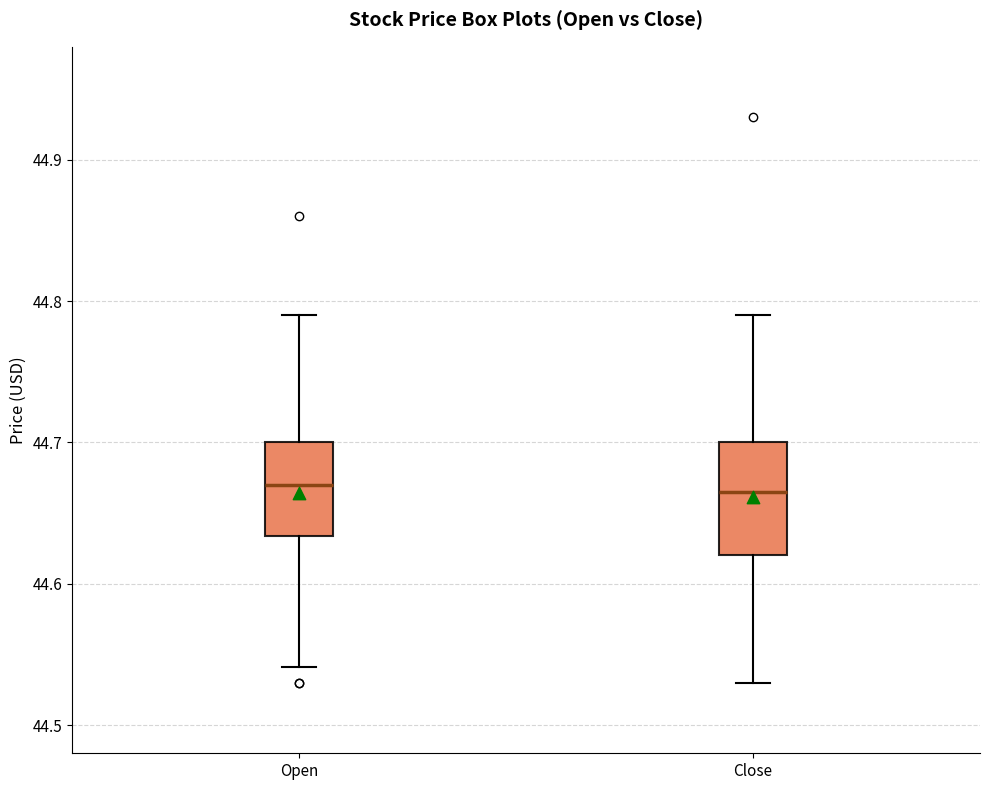

Reading left to right, transcribe this box plot: for each box, give where its median line is, the range the box spans, and where its two whiskers end, as read against the y-axis. The values are not printed on the chart, so give them approximately, as read against the axis.

Open: median 44.67, box 44.63 to 44.70, whiskers 44.54 to 44.79
Close: median 44.67, box 44.62 to 44.70, whiskers 44.53 to 44.79